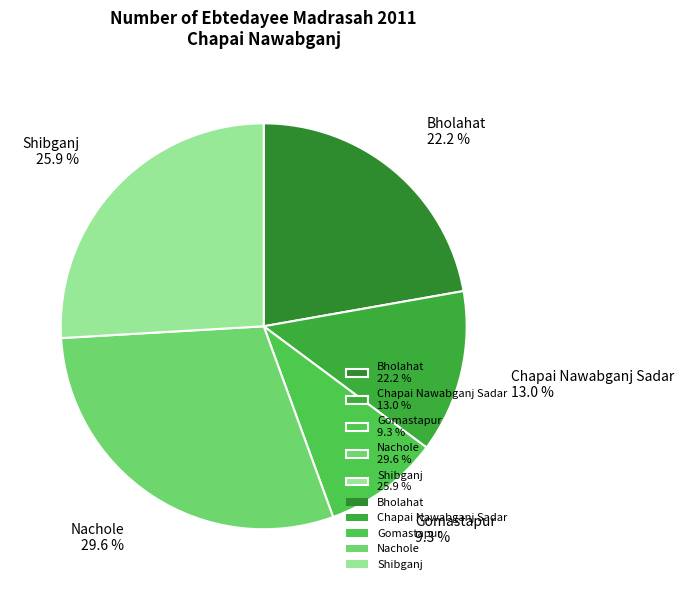

True or false: Shibganj accounts for 26% of the total.

True